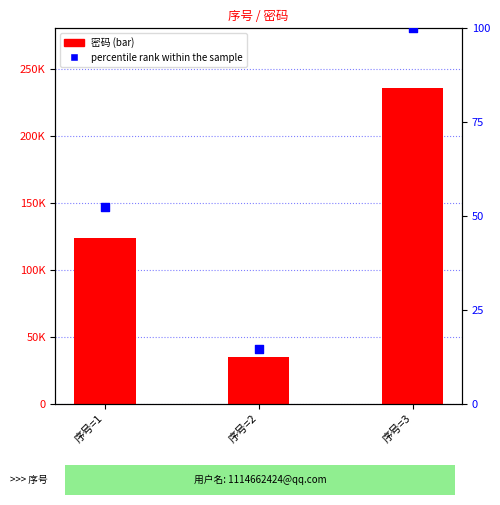

Which series has the largest total across all categories?

密码